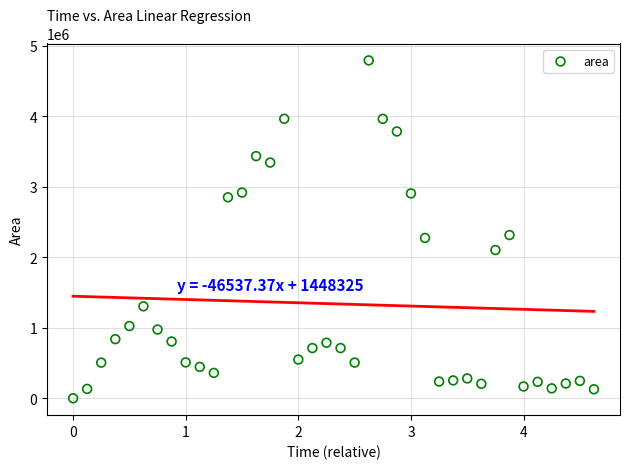

What is the range of Y values (max minus min)?

4793125